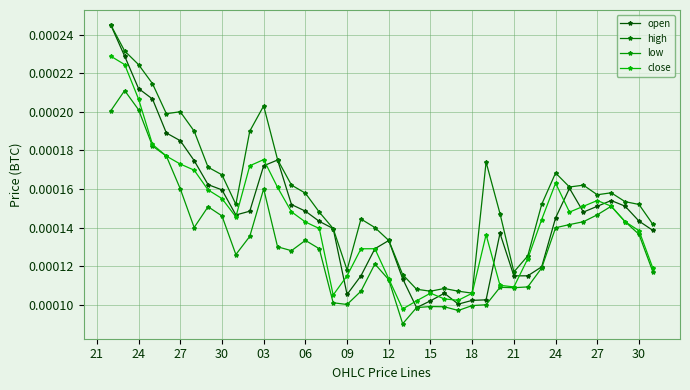

Count the number of data series in this chart.

4